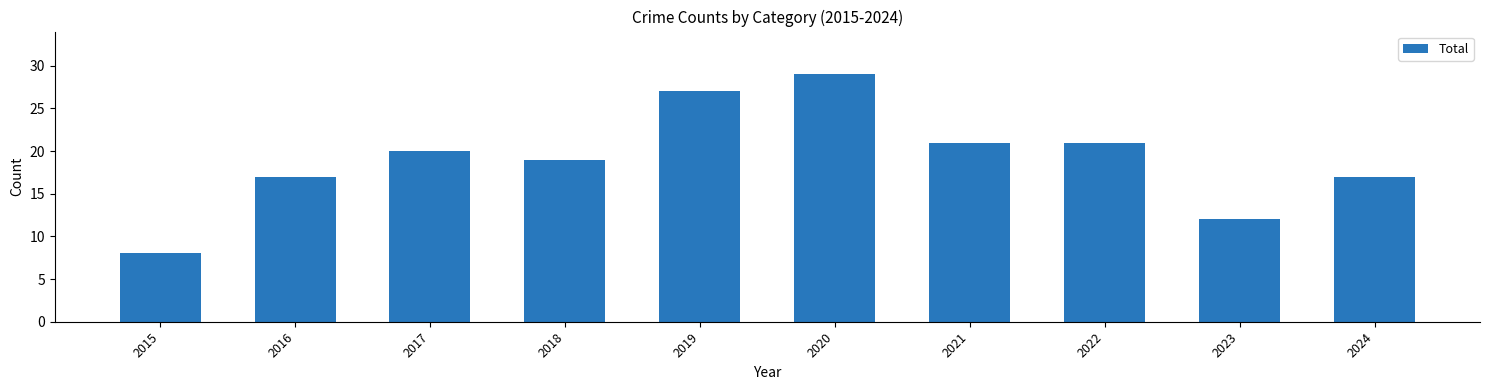

What is the difference between the second highest and minimum values?

19